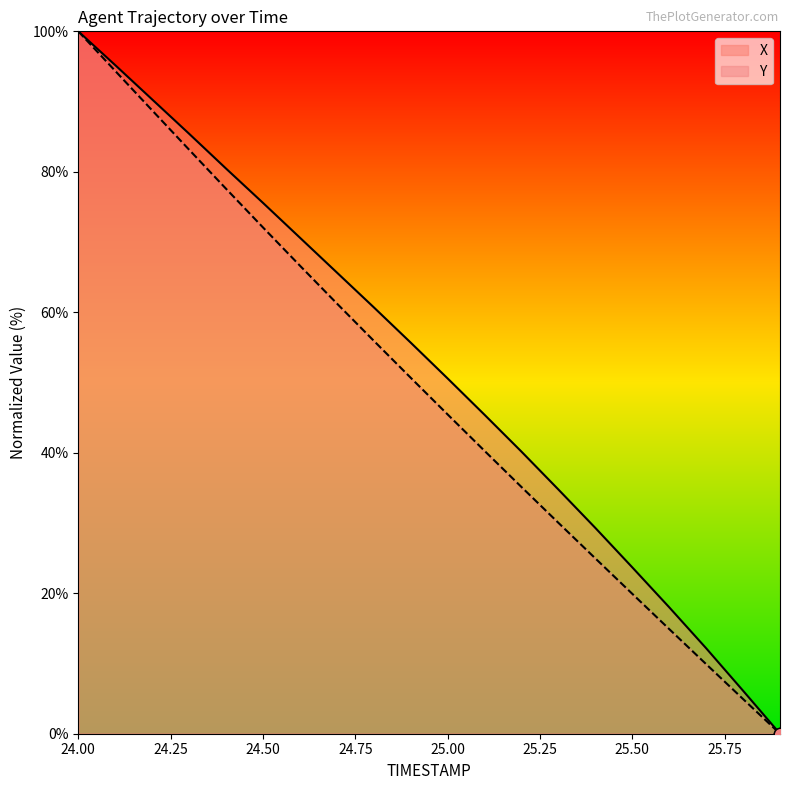

What are all the series names shown in the legend?

X, Y